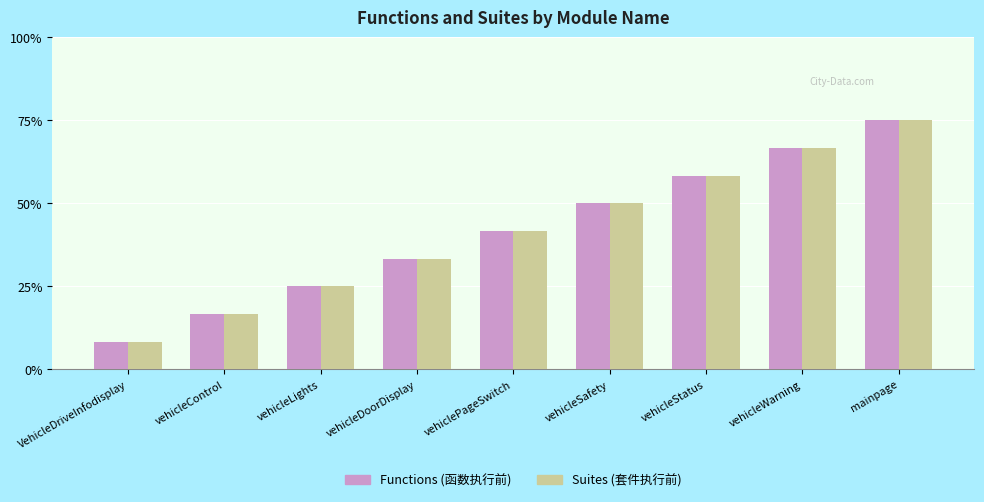

Does the chart contain any negative values?

No